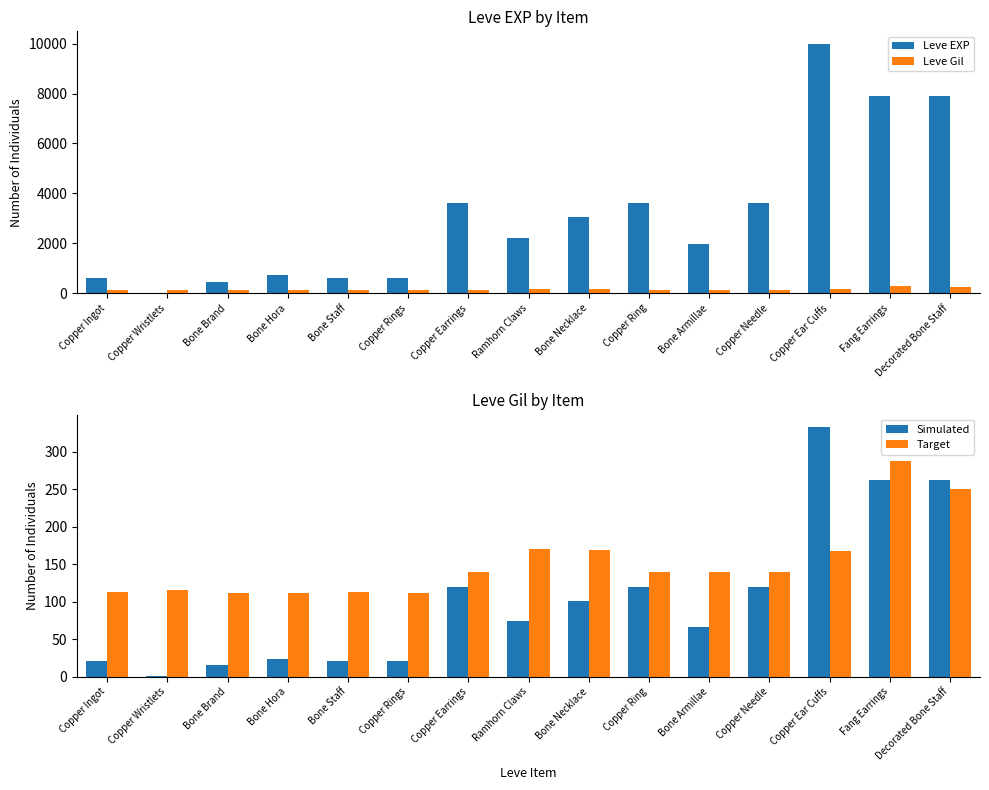

At which label is Leve Gil closest to 200?

Ramhorn Claws